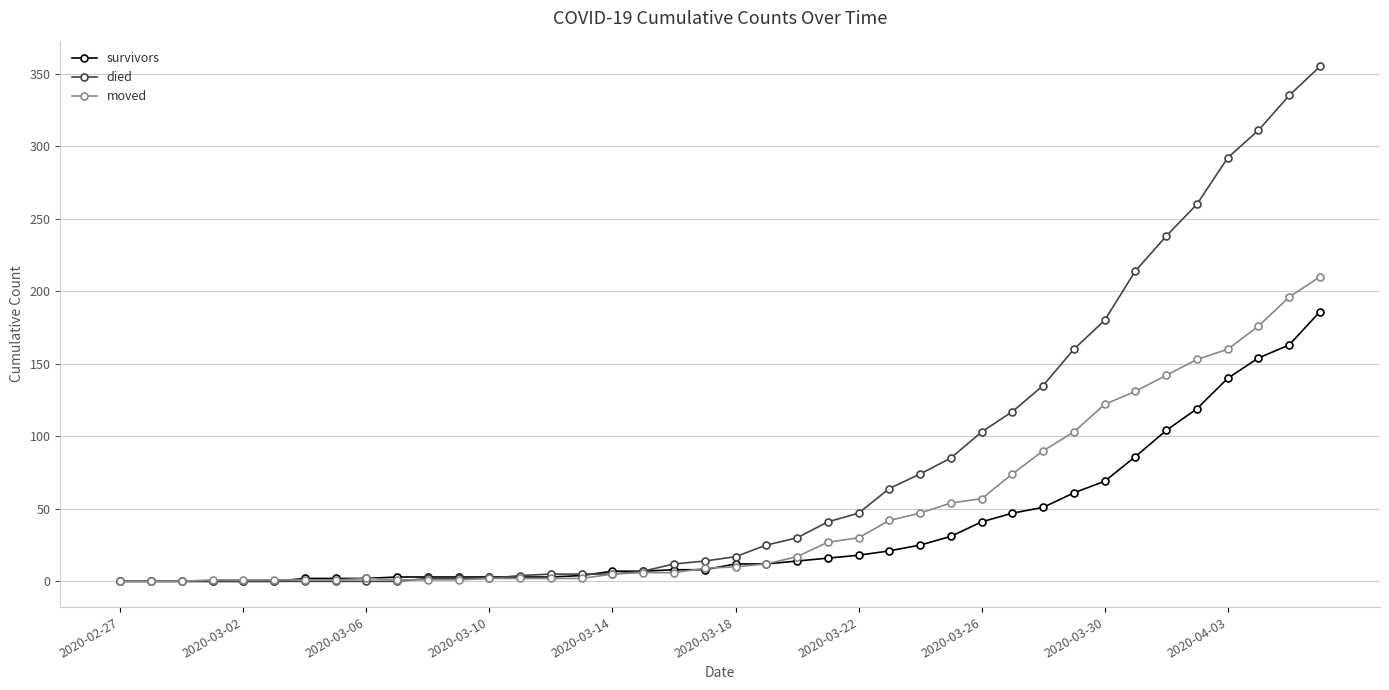

What is the sum of all died values?

3141